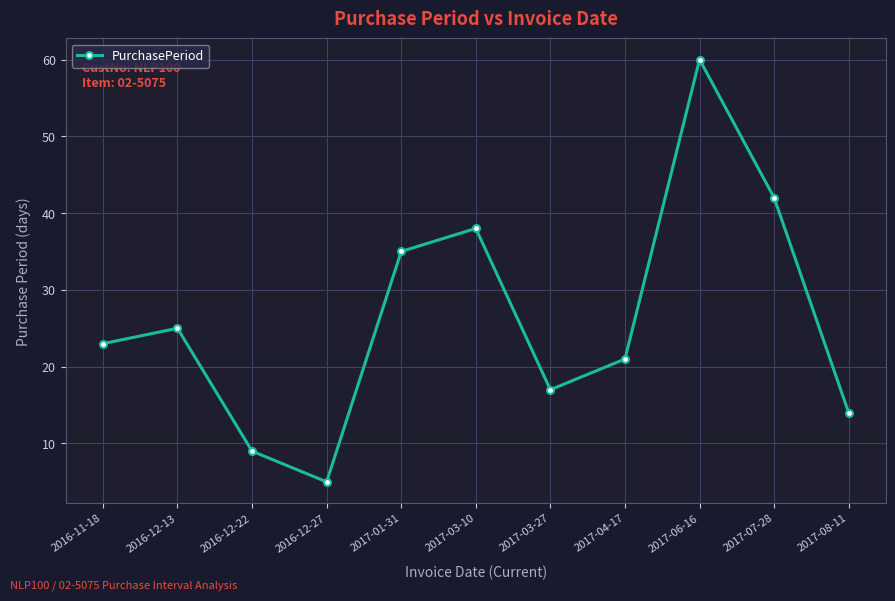

What is the change in value from 2016-12-27 to 2017-03-27?

+12